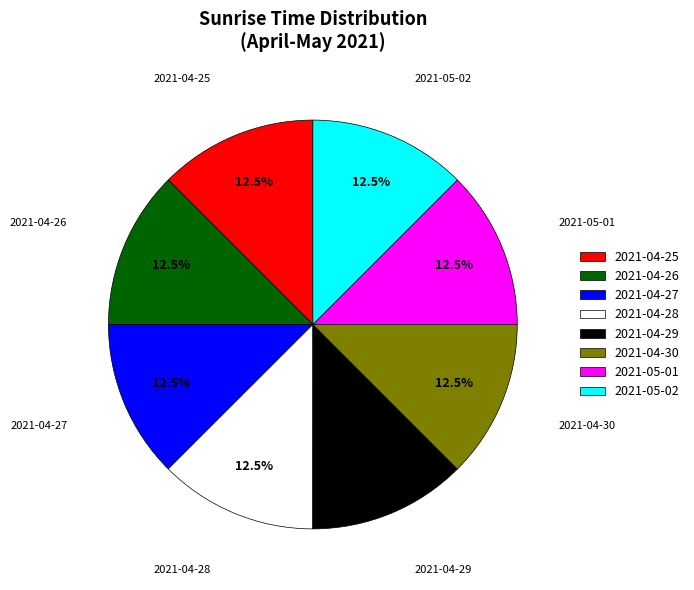

What is the ratio of the value at 2021-04-28 to the value at 2021-04-30?

1.0